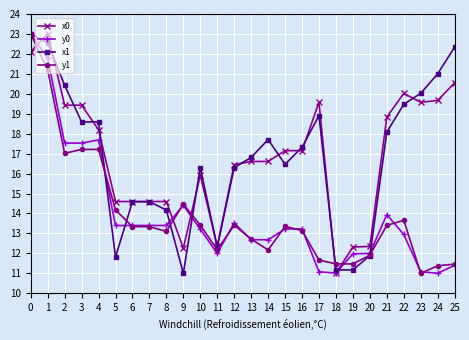

What is the difference between the highest and lowest values at 5?

2.8